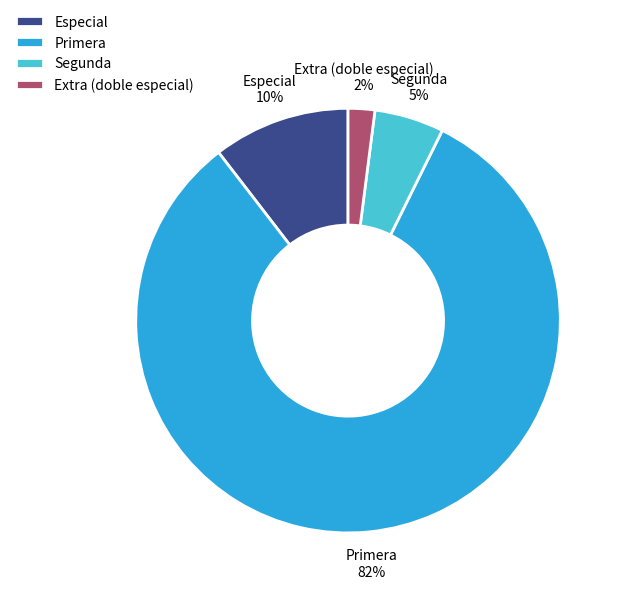

Is there any slice that represents more than half of the pie?

Yes